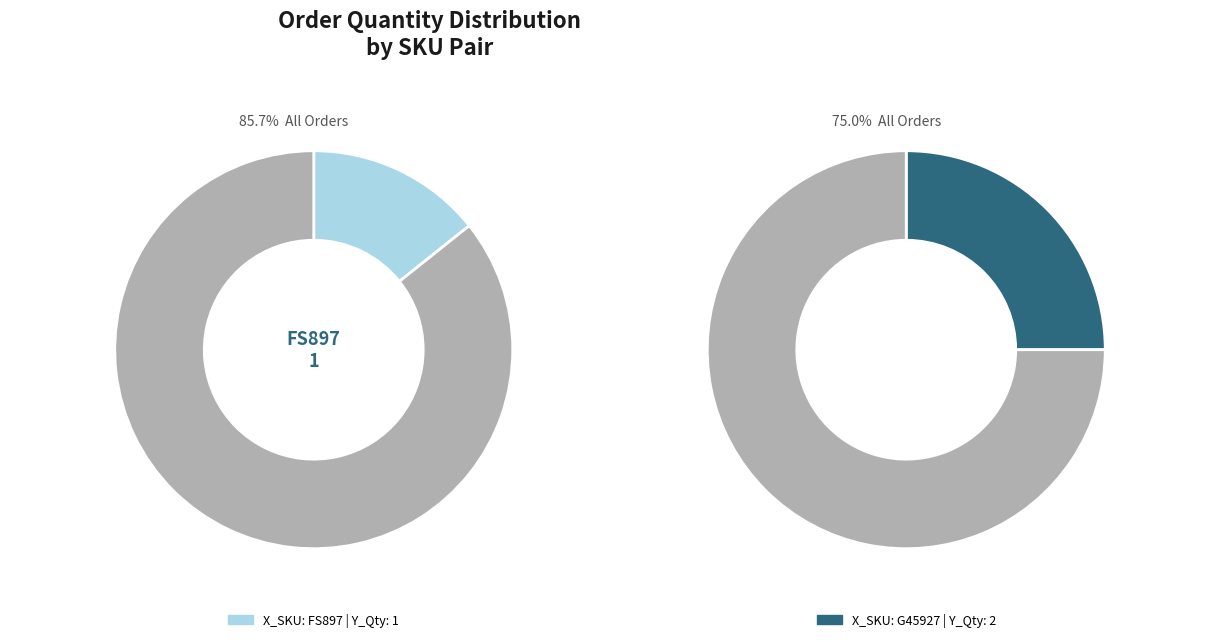

What is the smallest slice in the pie chart?

FS897